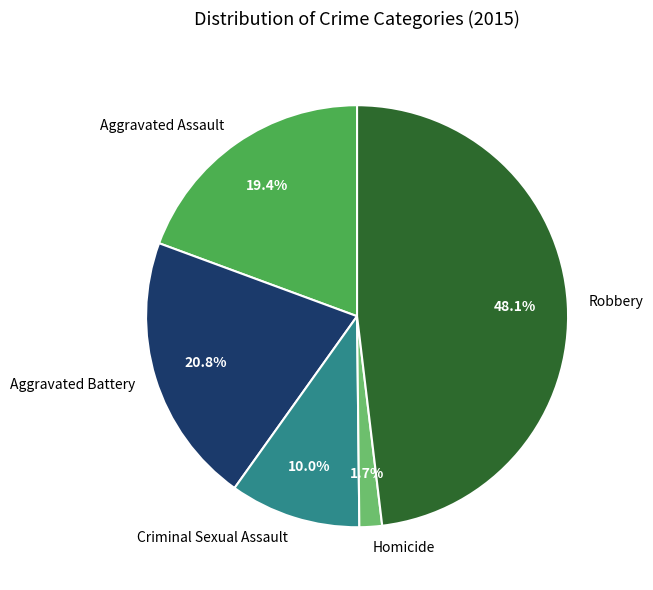

Combined, do Homicide and Aggravated Battery account for over 50%?

No